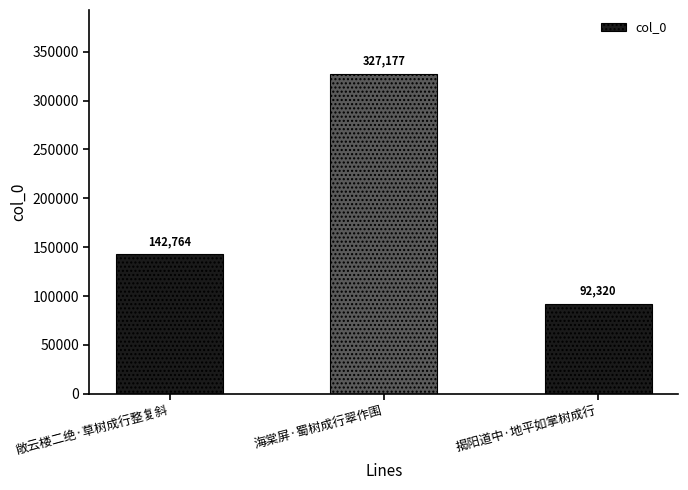

Count the values in the range 92320 to 327177.

3